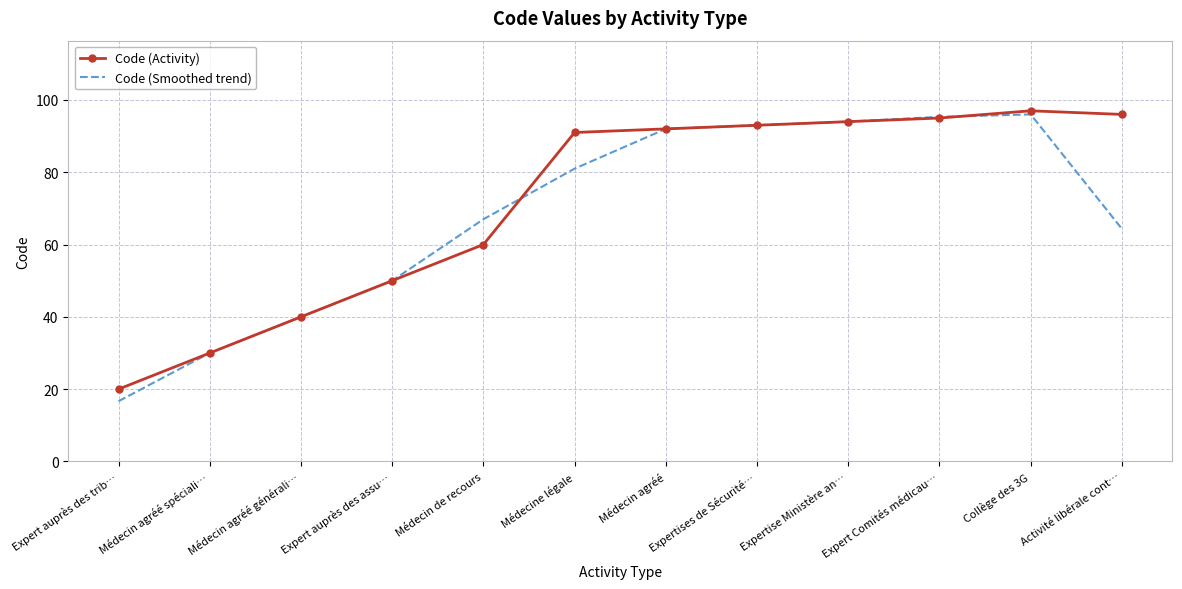

What is the sum of the Code (Smoothed trend) values at Expertises de Sécurité… and Médecine légale?

174.0